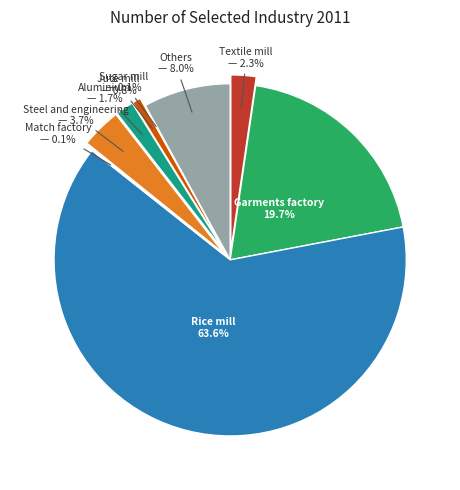

Which category has the smallest portion of the pie?

Sugar mill